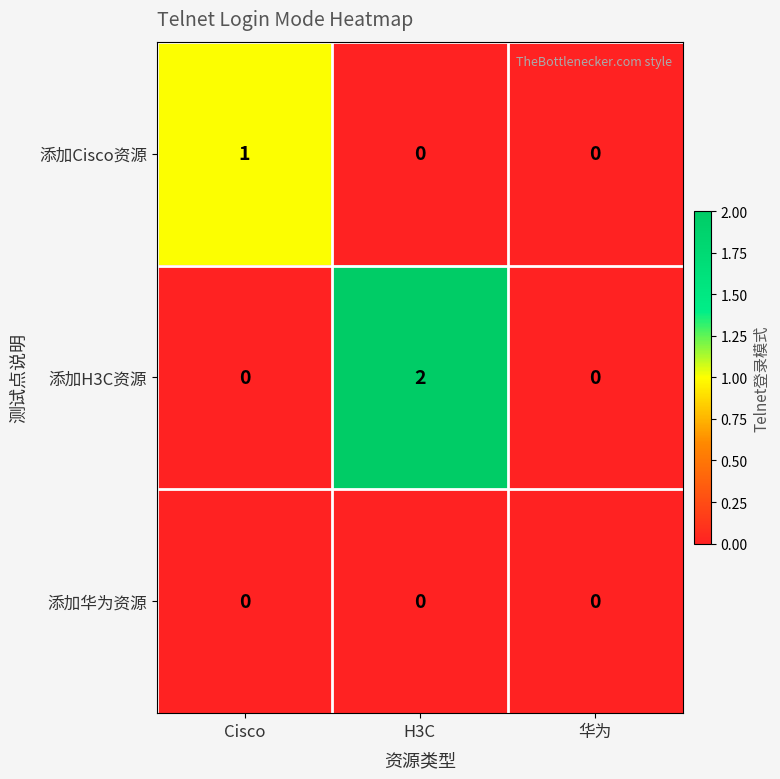

Reading left to right, what are all the values shown in this chart?

添加Cisco资源: 1	0	0
添加H3C资源: 0	2	0
添加华为资源: 0	0	0